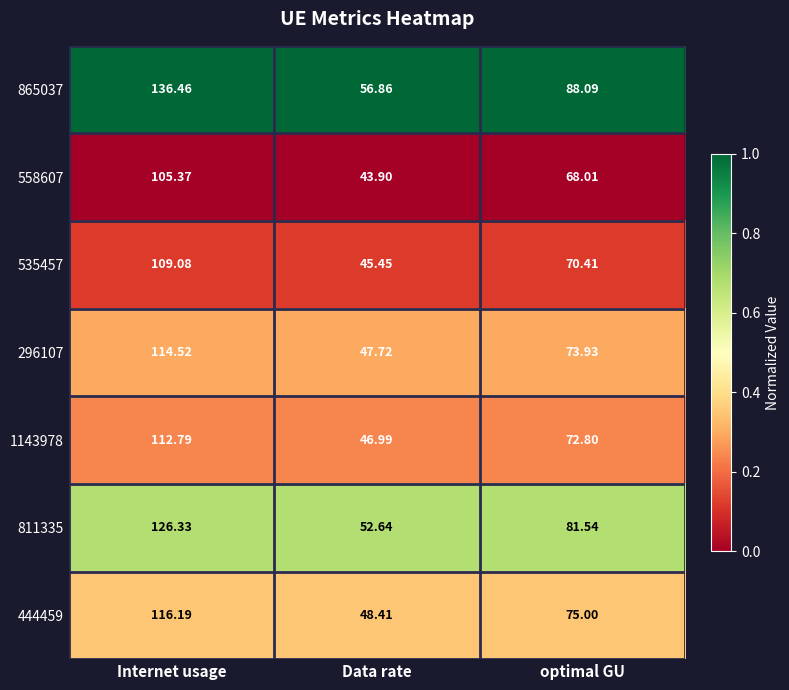

Rank the categories by 535457 value from lowest to highest.

Data rate, optimal GU, Internet usage